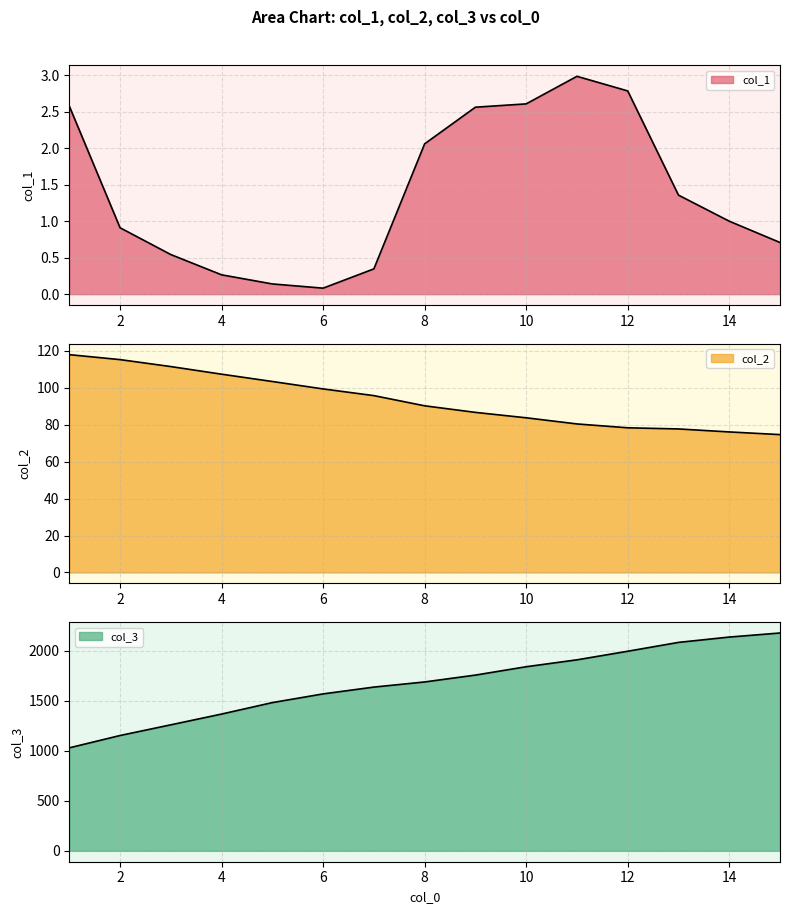

What are all the series names shown in the legend?

col_1, col_2, col_3